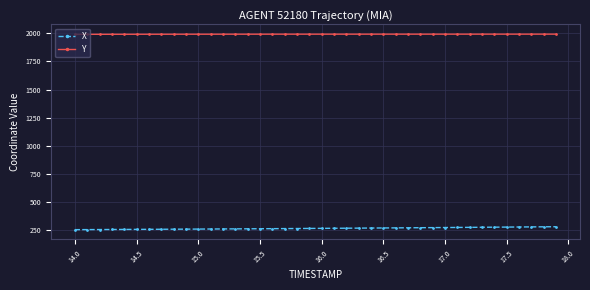

Which series has the largest total across all categories?

Y